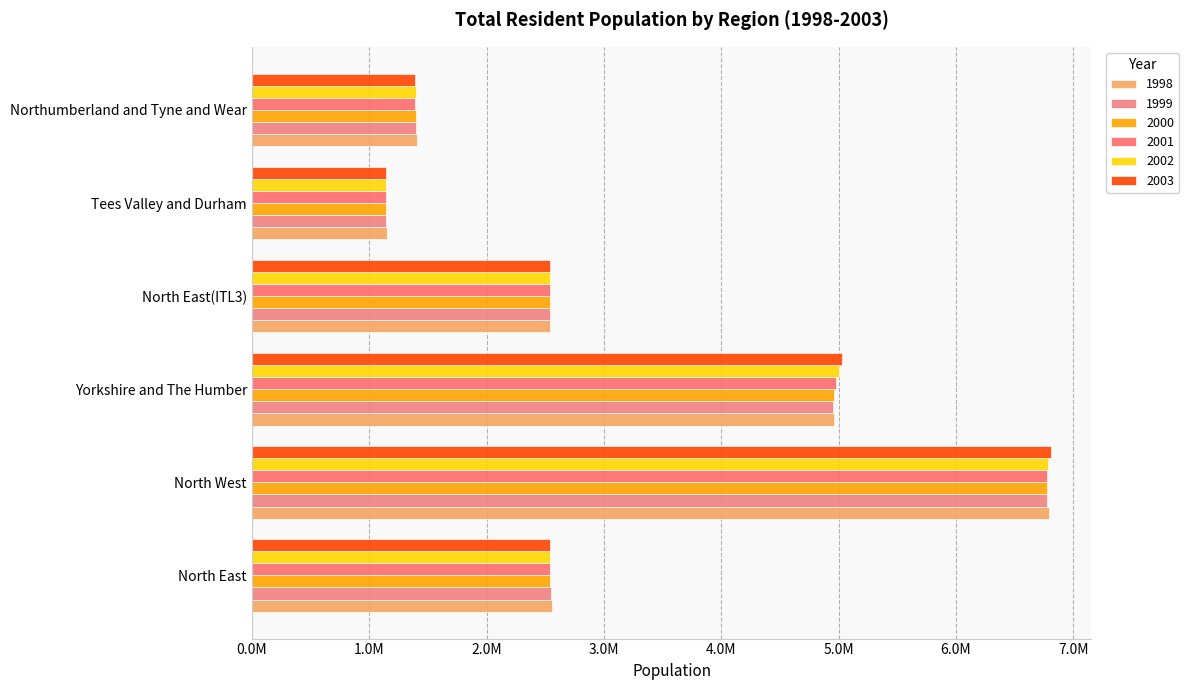

At which label is 2001 closest to 3959447?

Yorkshire and The Humber